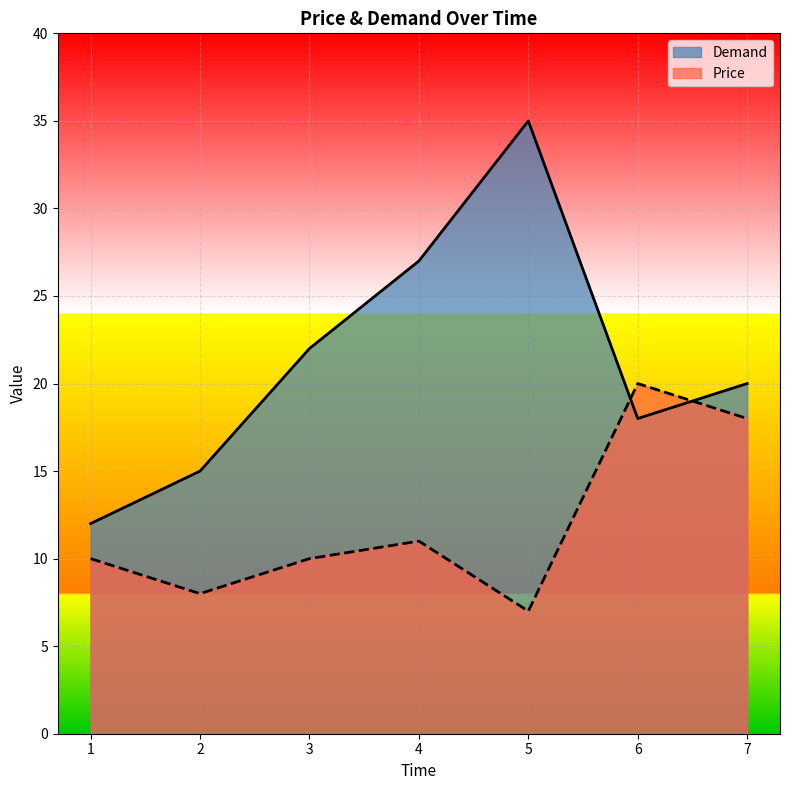

Rank the series by their average value, from highest to lowest.

Demand, Price